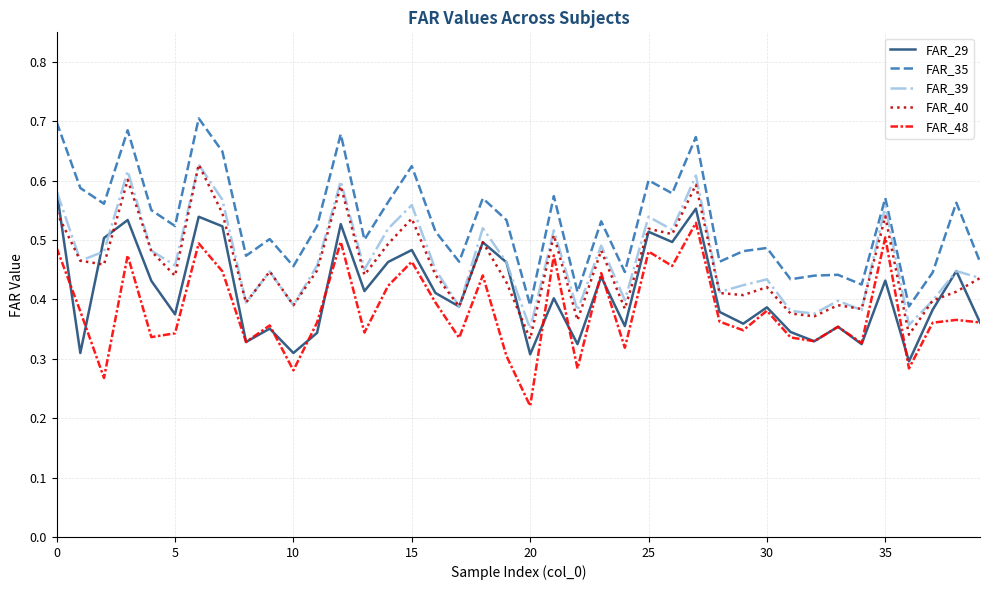

True or false: FAR_29 and FAR_35 cross at least once.

False